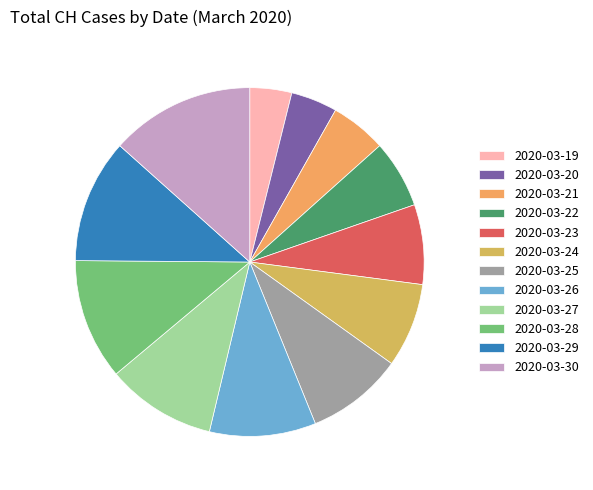

Is there a majority slice in this chart?

No